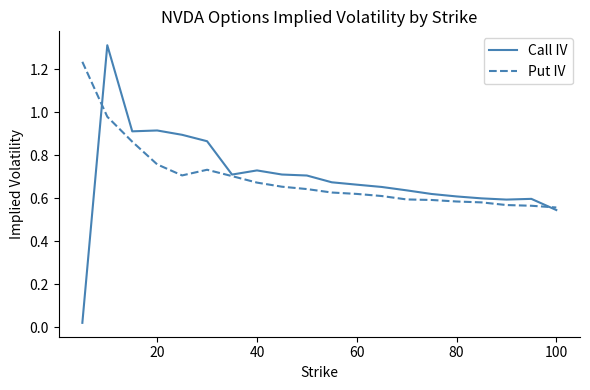

Rank the series by their maximum value, from highest to lowest.

Call IV, Put IV